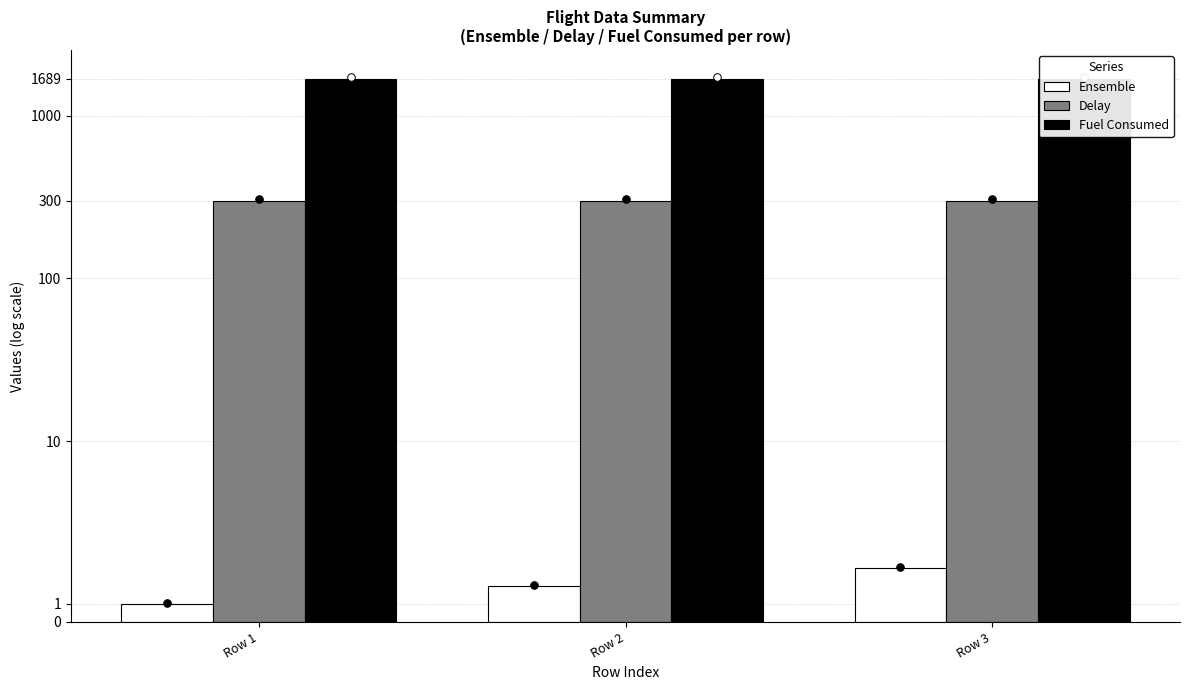

Which series has the largest total across all categories?

Fuel Consumed